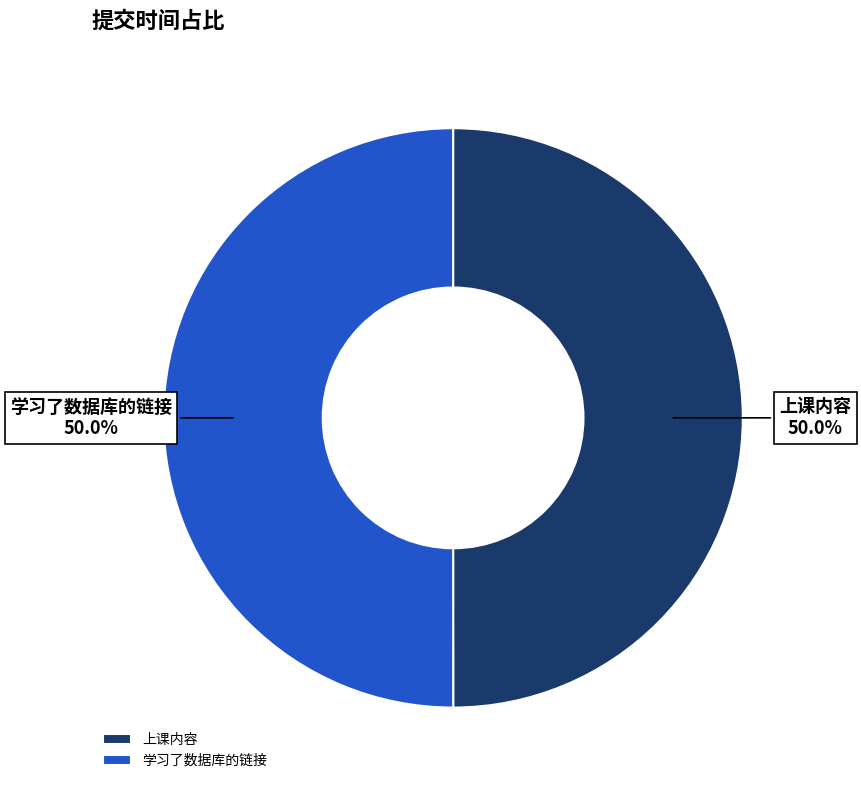

What percentage is NOT represented by 上课内容?

50.0%